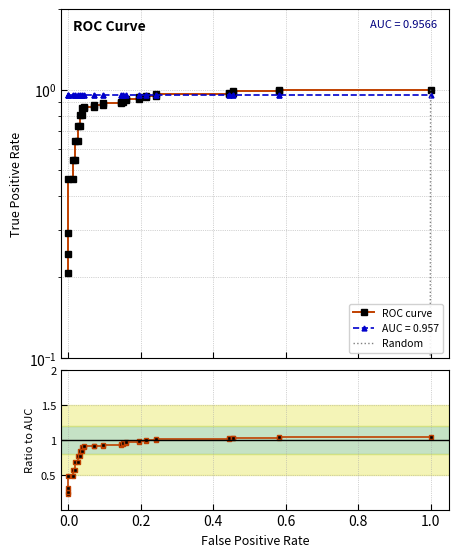

True or false: there are more than 1 points higher than both neighbors.

False